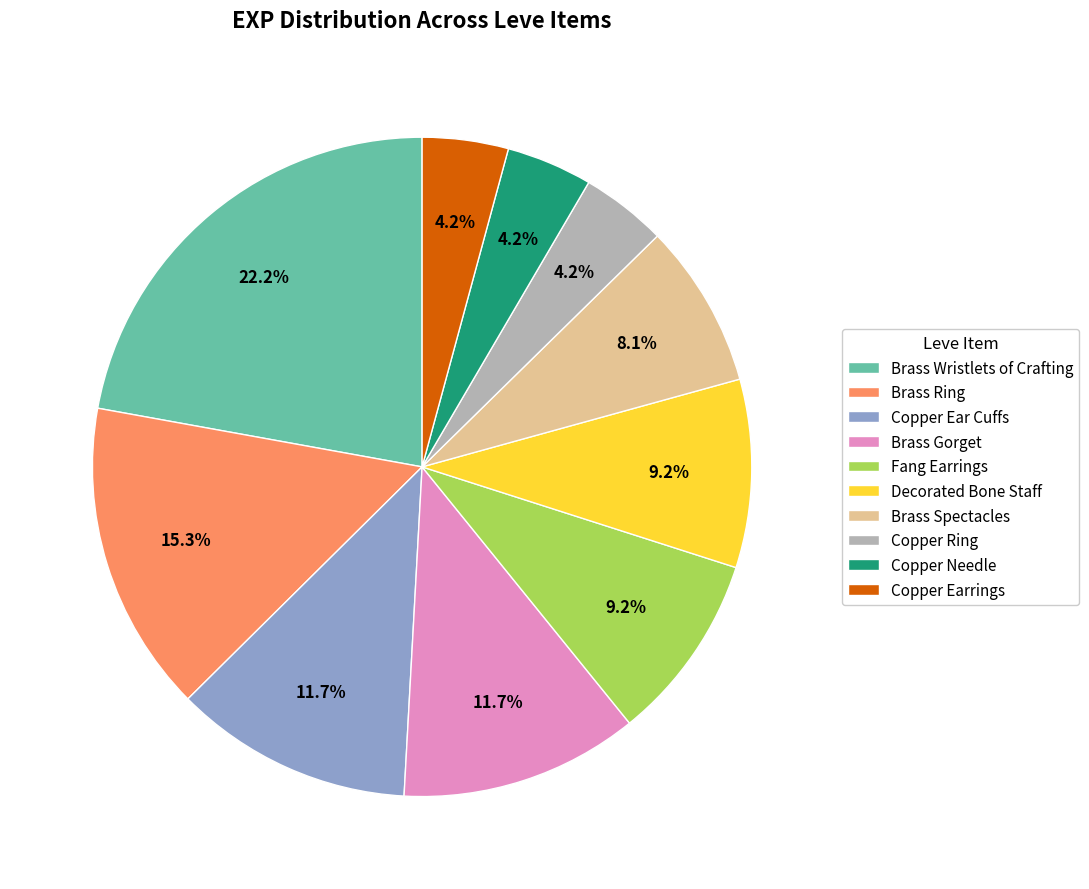

Which has a higher value, Copper Earrings or Decorated Bone Staff?

Decorated Bone Staff